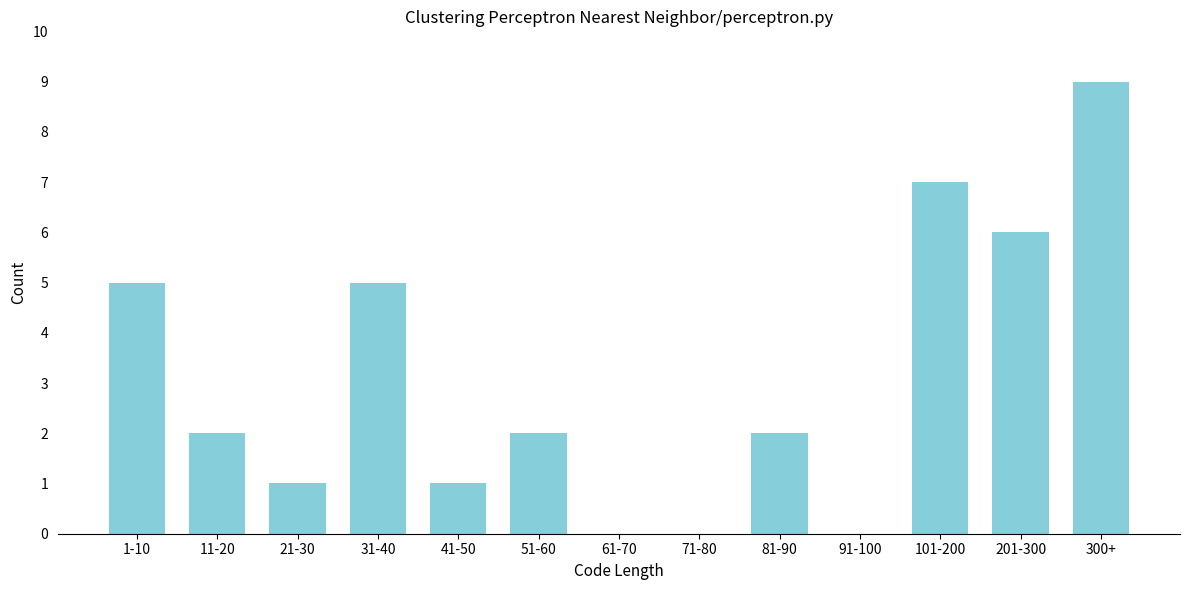

Reading left to right, what are all the values shown in this chart?

1-10=5	11-20=2	21-30=1	31-40=5	41-50=1	51-60=2	61-70=0	71-80=0	81-90=2	91-100=0	101-200=7	201-300=6	300+=9